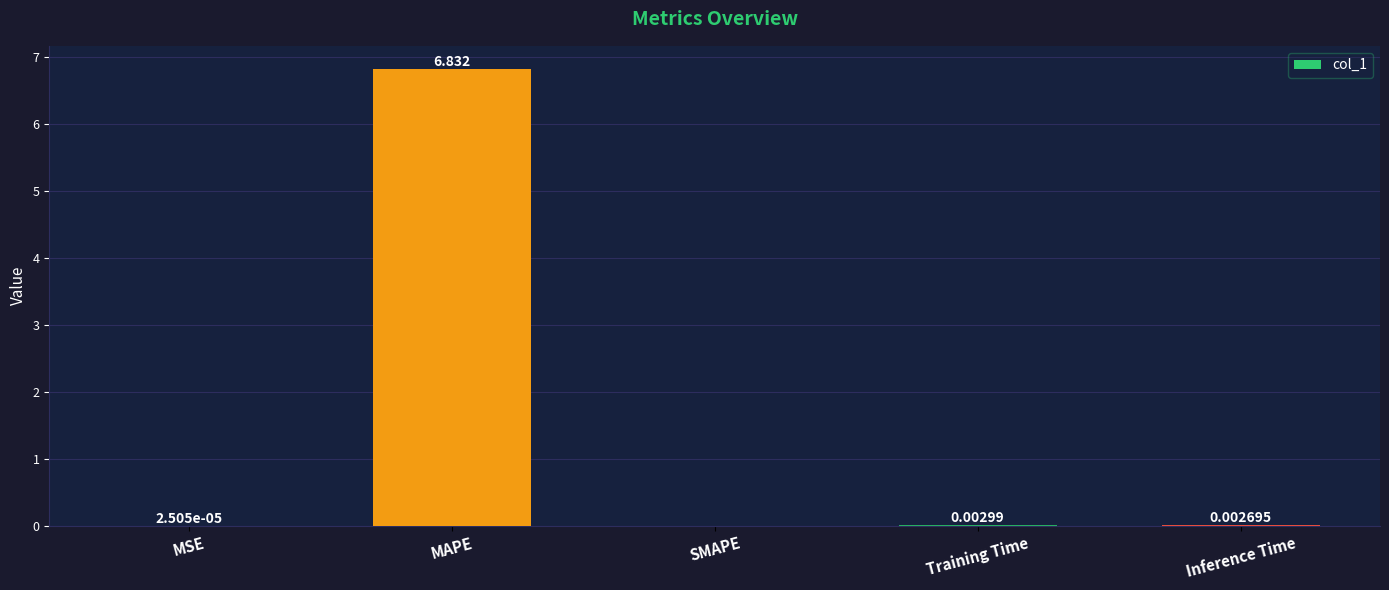

What is the difference between the values at Inference Time and MAPE?

6.8